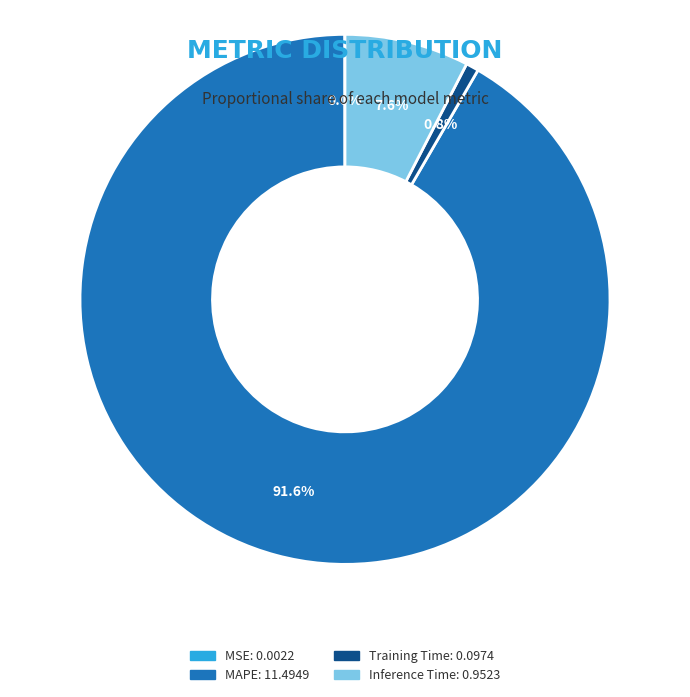

Is there any slice that represents more than half of the pie?

Yes